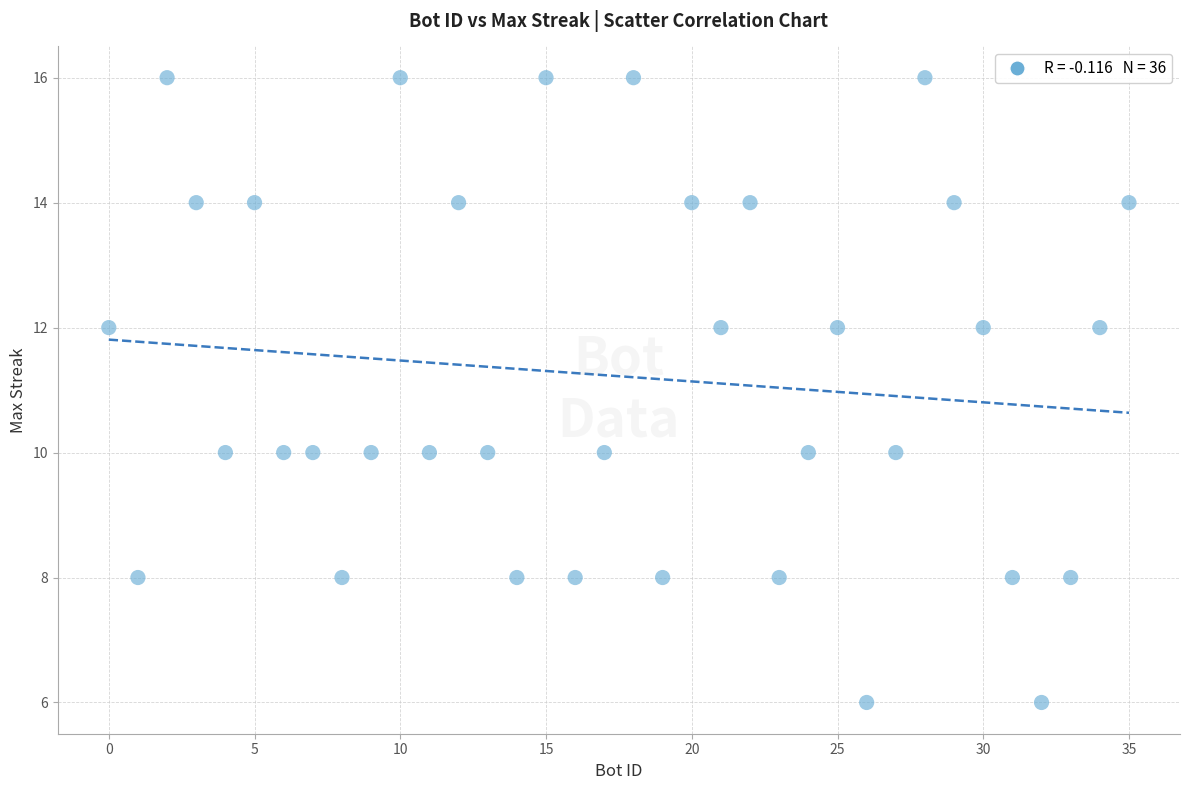

What is the range of Y values (max minus min)?

10